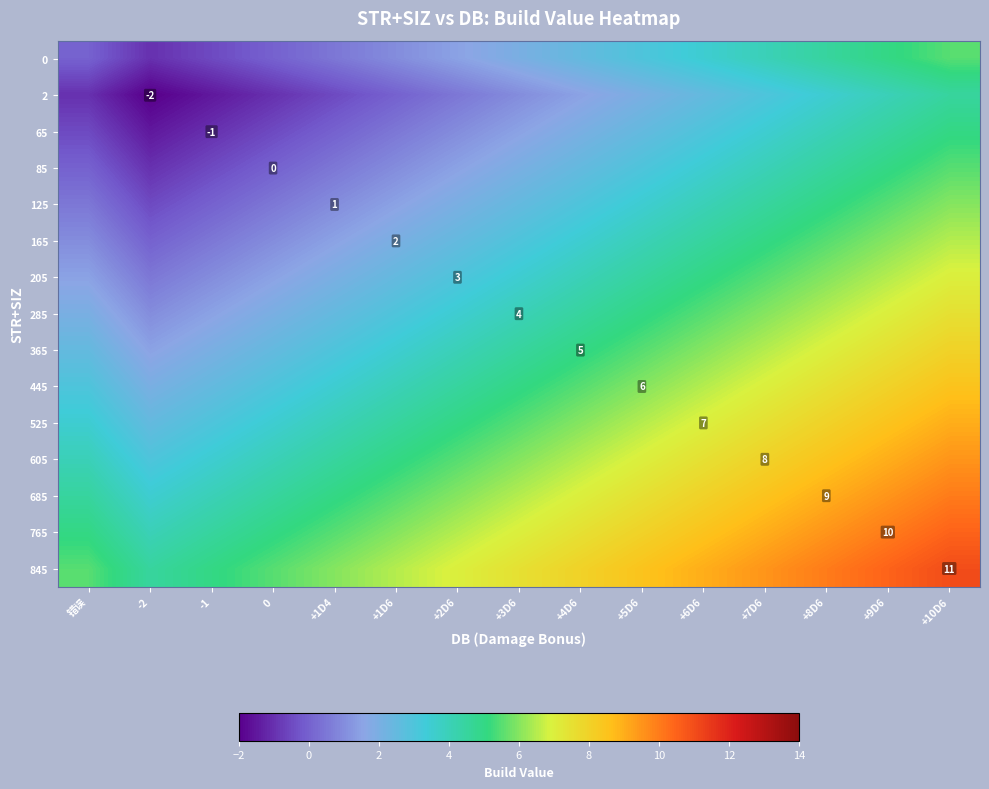

Where is 605 nearest to the value 6?

+3D6